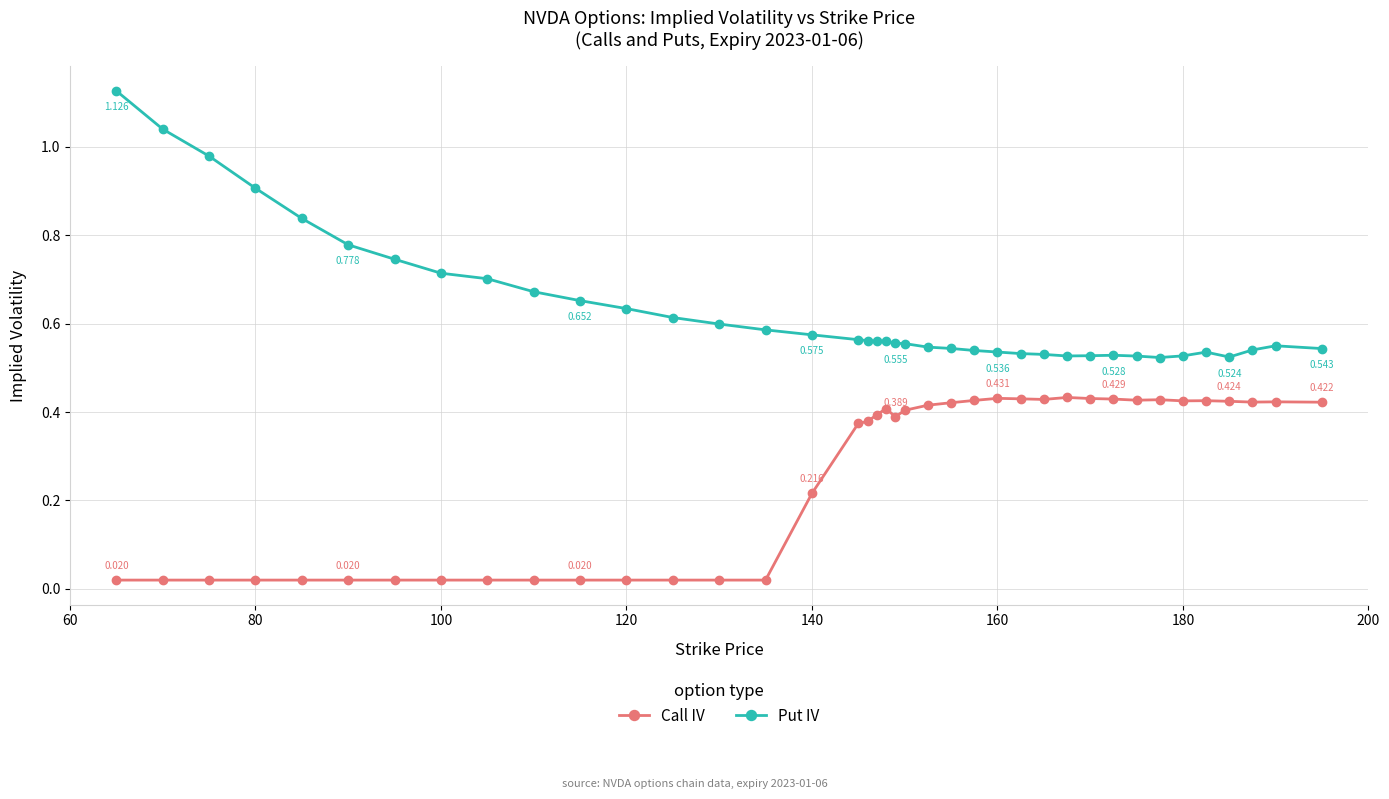

Does the chart display data point markers on the line(s)?

Yes